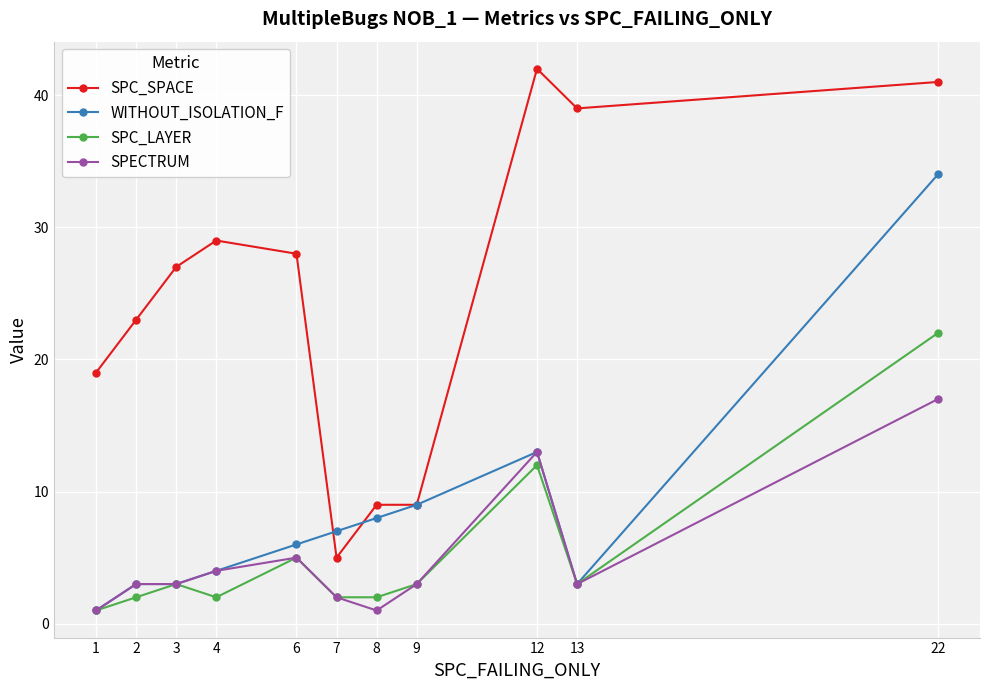

What is the maximum value for SPC_SPACE?

42